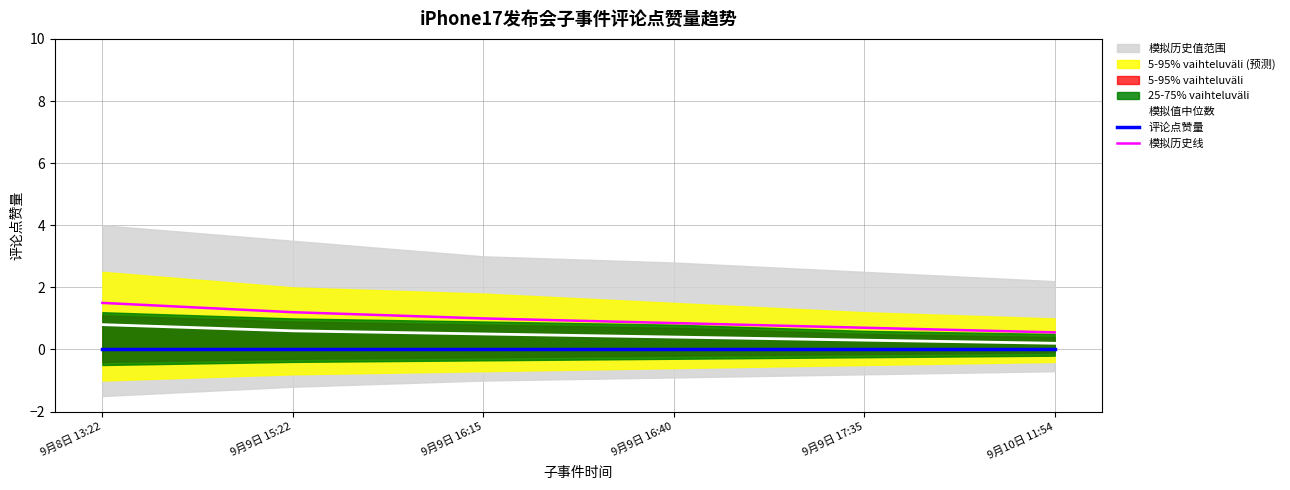

True or false: 评论点赞量 has more than 0 interior local peaks.

False